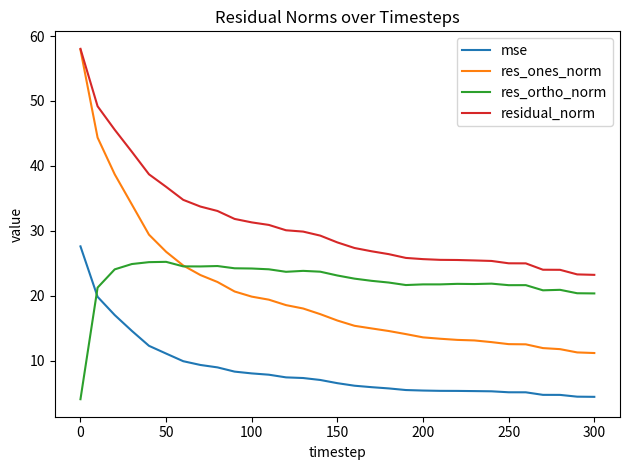

What is the maximum value for res_ones_norm?

57.9